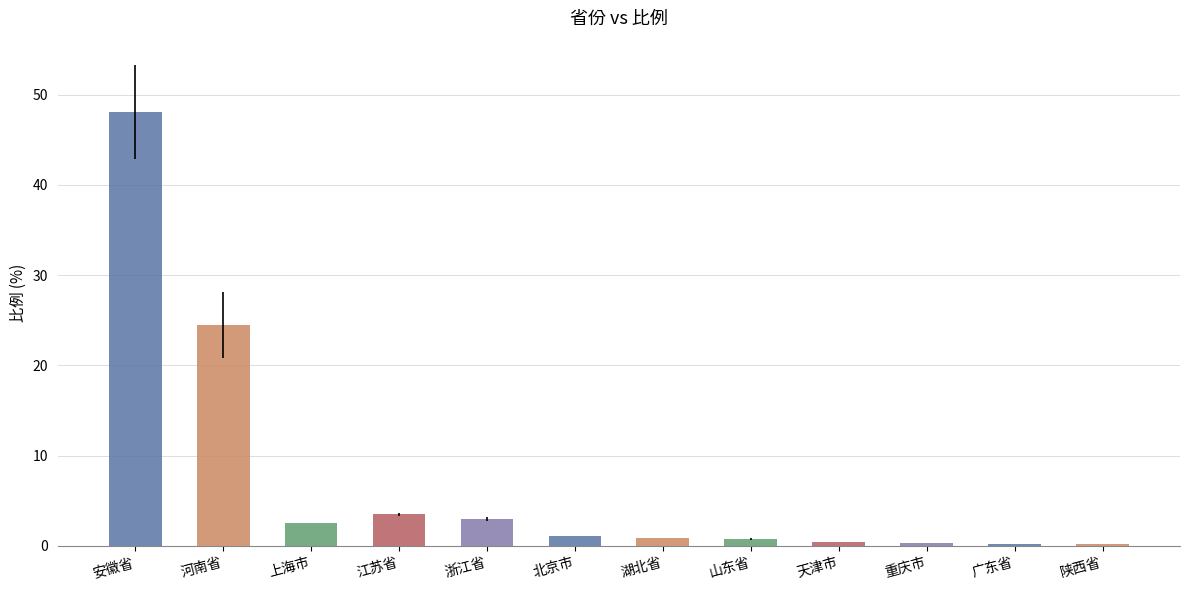

What is the difference between the maximum and minimum values?

47.8